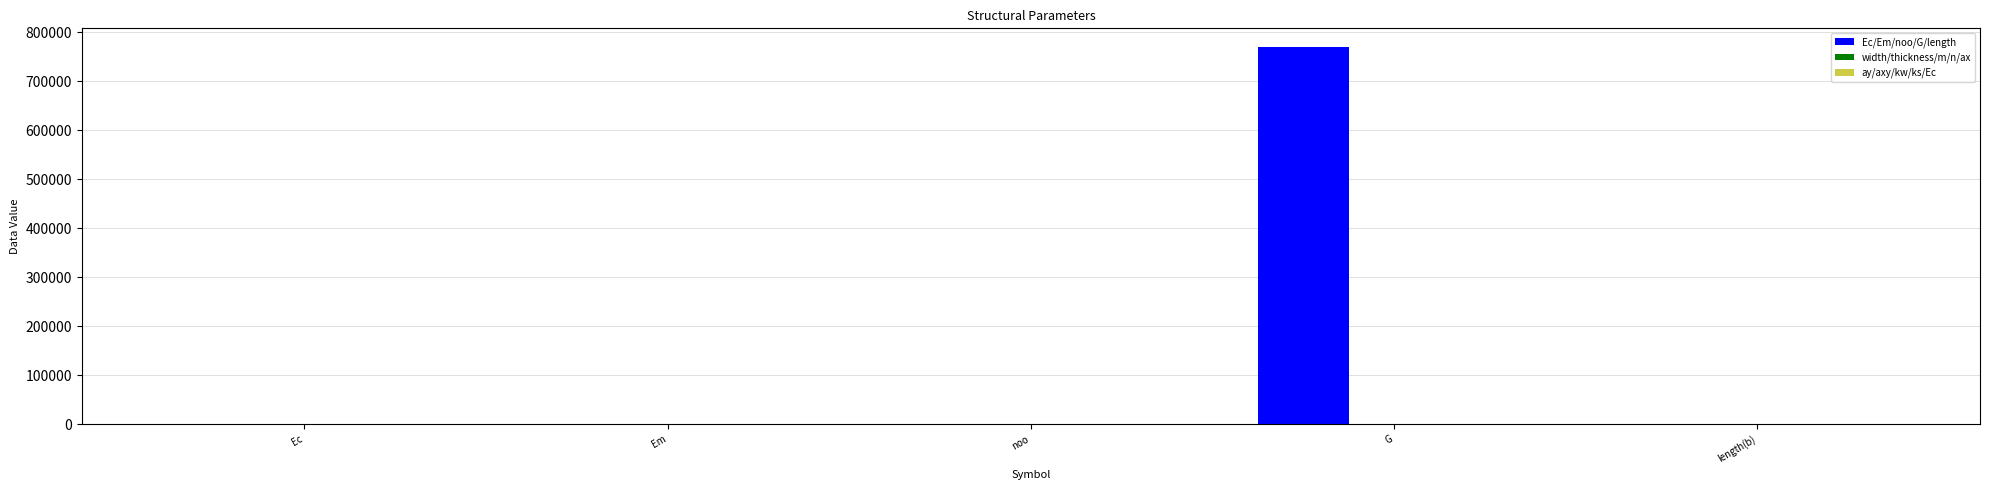

What is the sum of the Ec/Em/noo/G/length values at noo and G?

770000.3